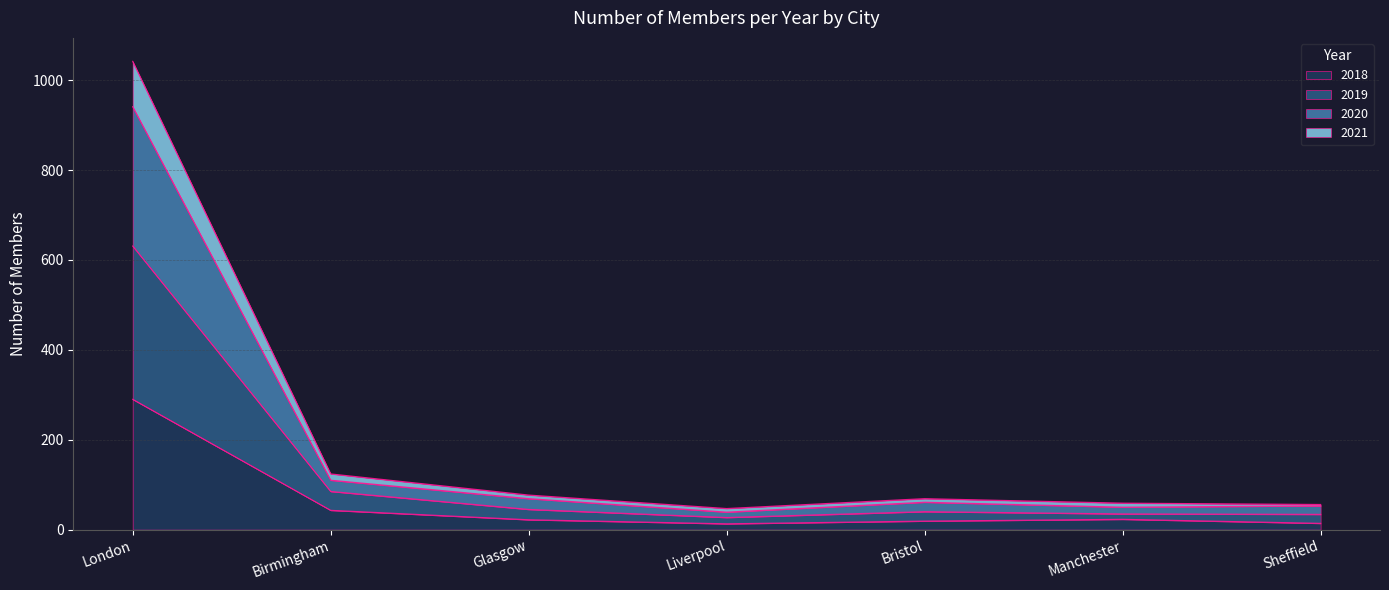

How many lines are shown in the chart?

4